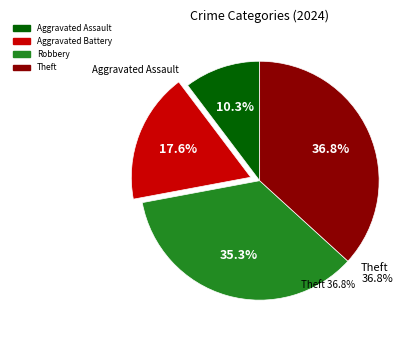

Count the number of slices in the pie.

4